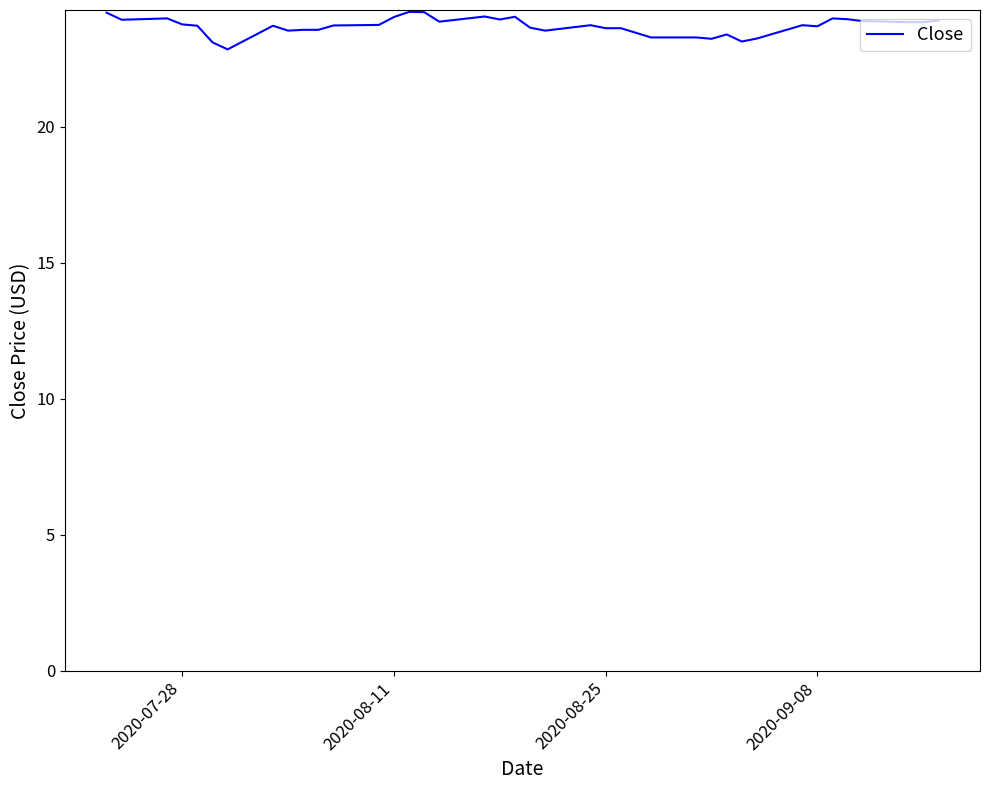

What is the minimum value shown in the chart?

22.9